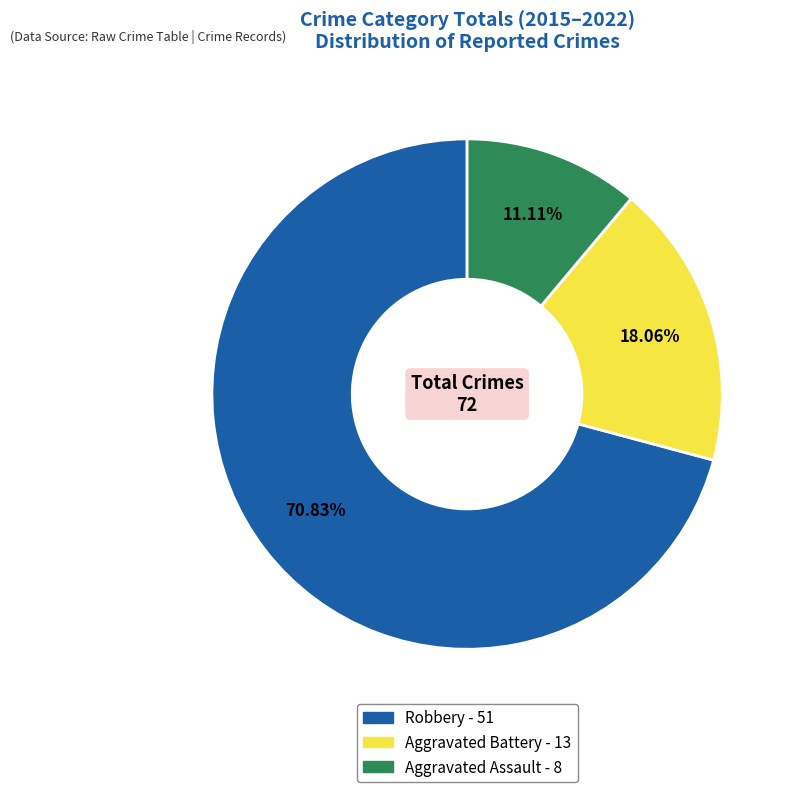

Is there a majority slice in this chart?

Yes